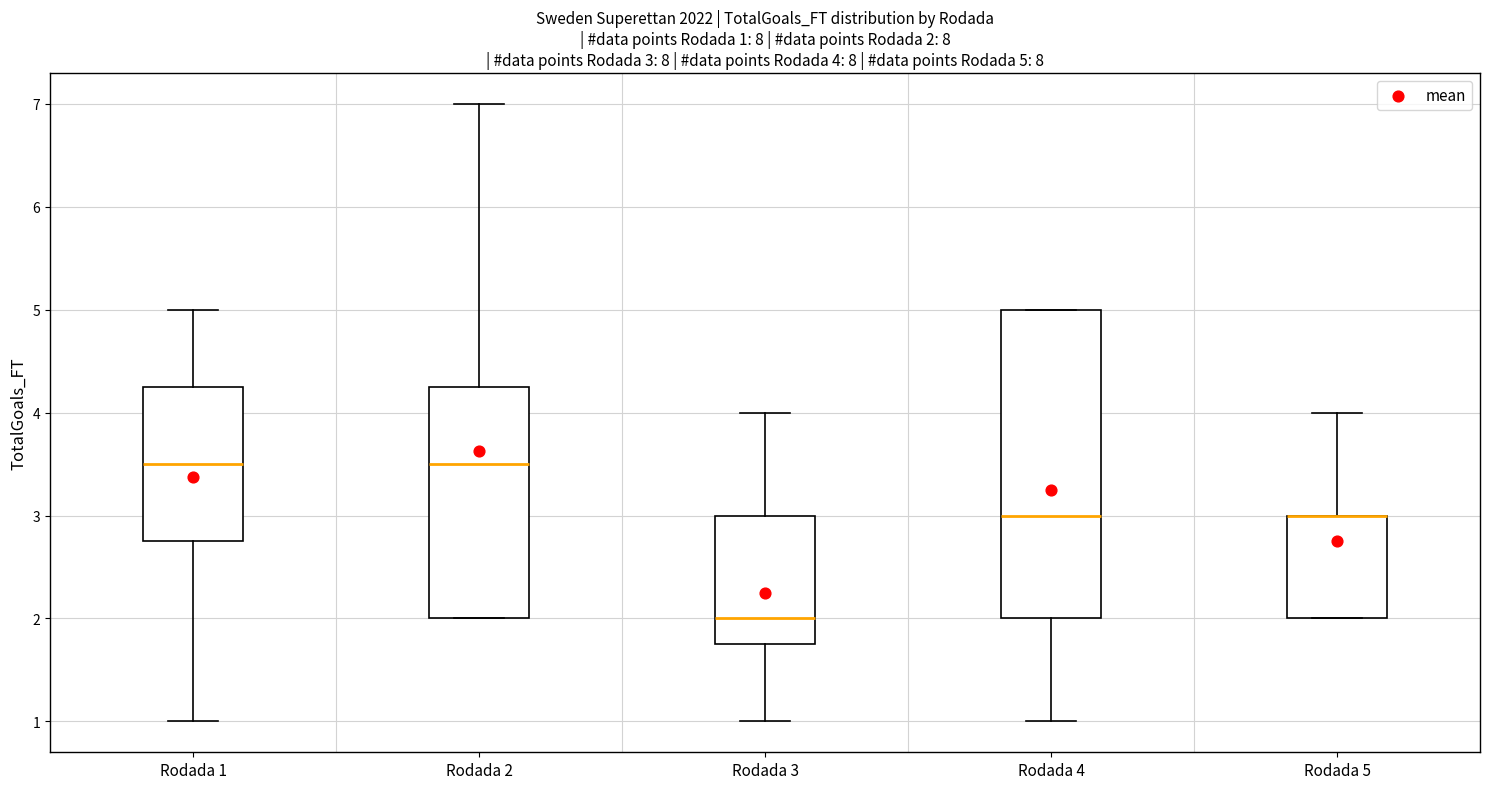

Comparing the boxes themselves (not the whiskers), which one is the tallest?

Rodada 4